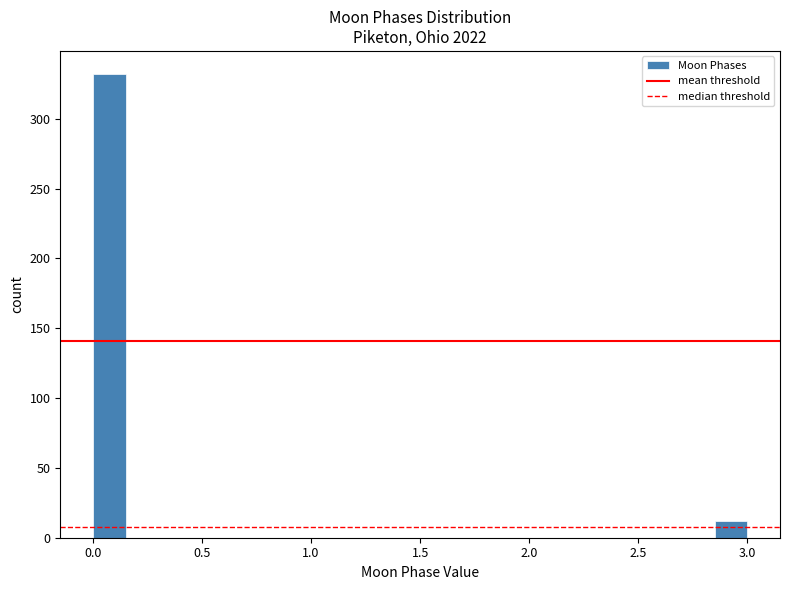

Read against the x-axis, roughly where is the centre of the tallest bar?

0.10